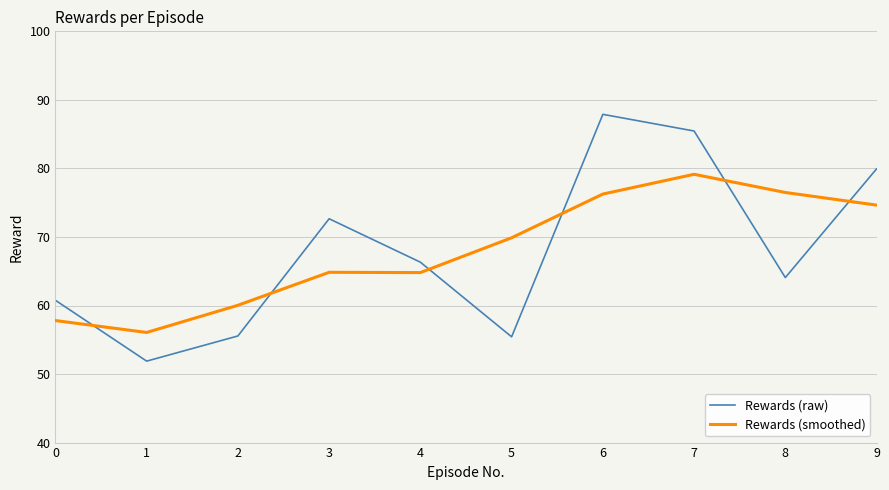

Read the Rewards (smoothed) value at 3.

64.8